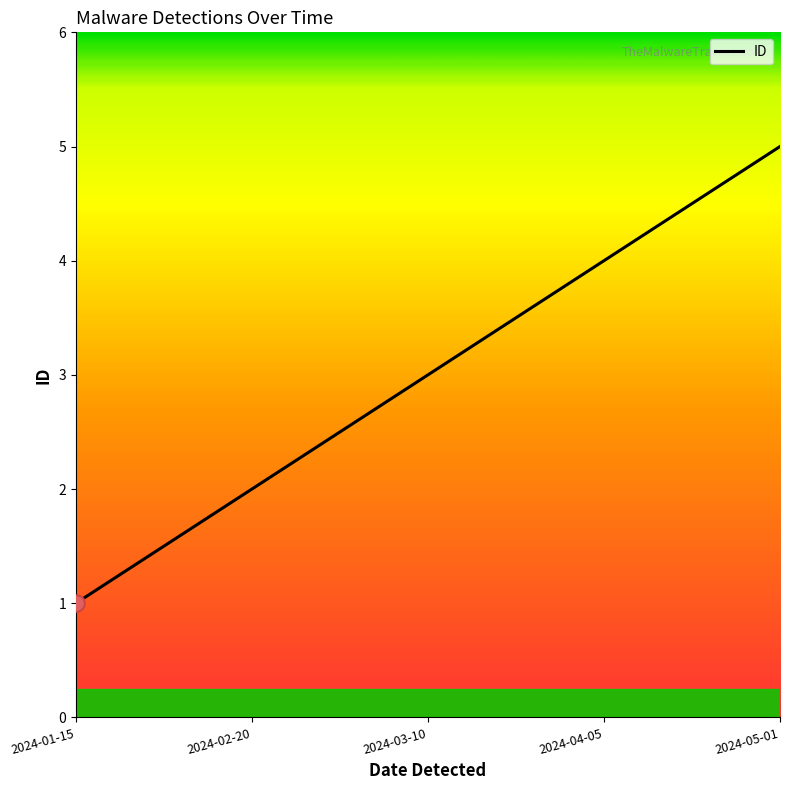

Approximately how many times larger is the value at 2024-05-01 compared to 2024-03-10?

1.7